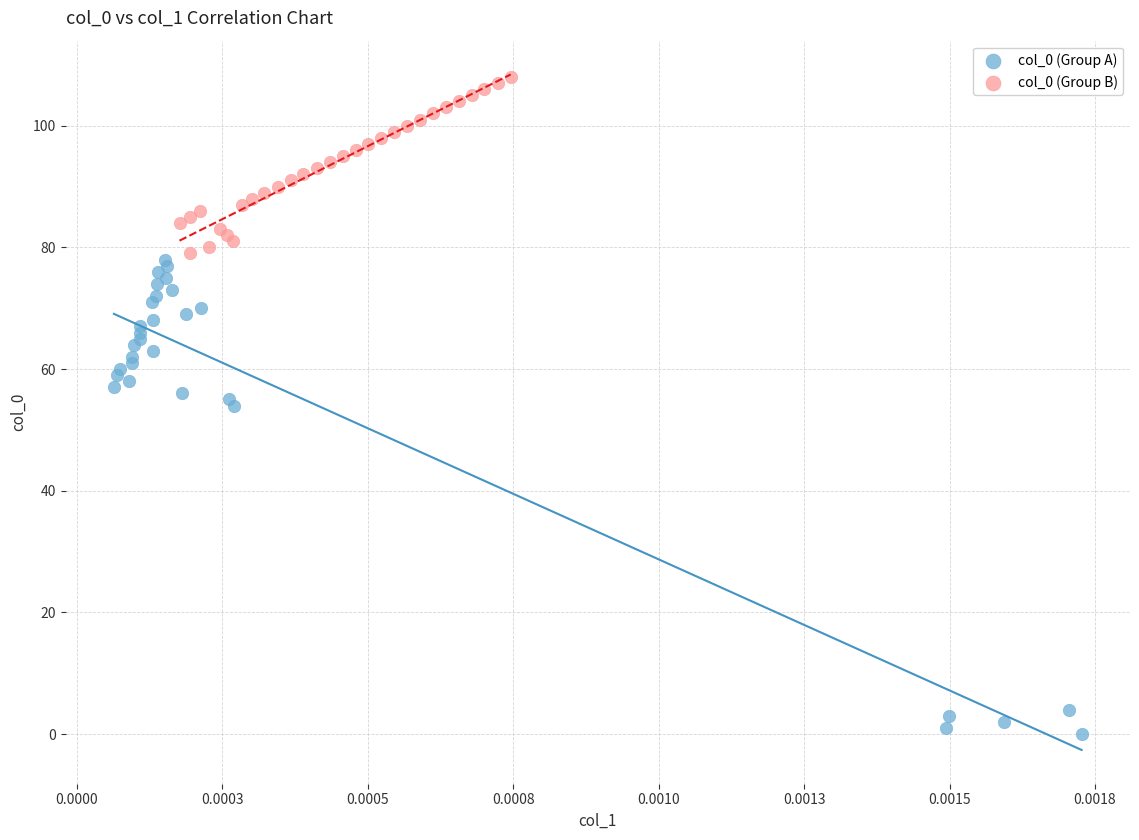

Which series contains the lowest Y value?

col_0 (Group A)